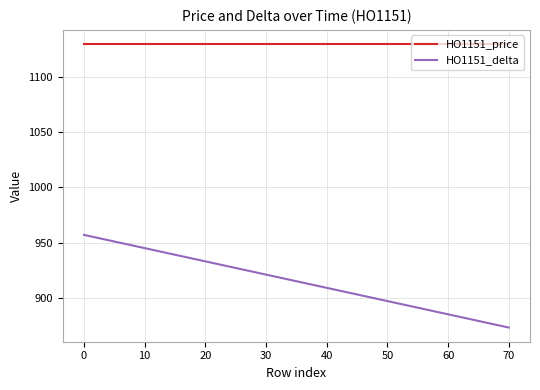

What is the highest value of the HO1151_price series?

1130